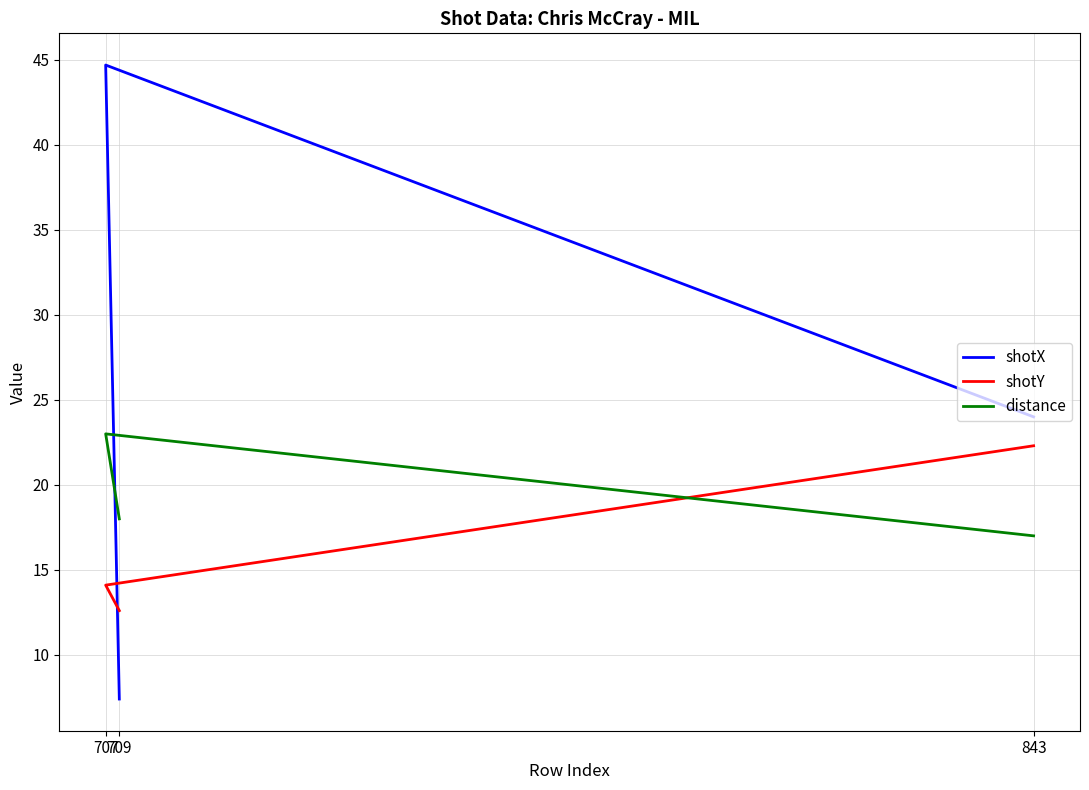

Is this an area chart (filled region under the line)?

No